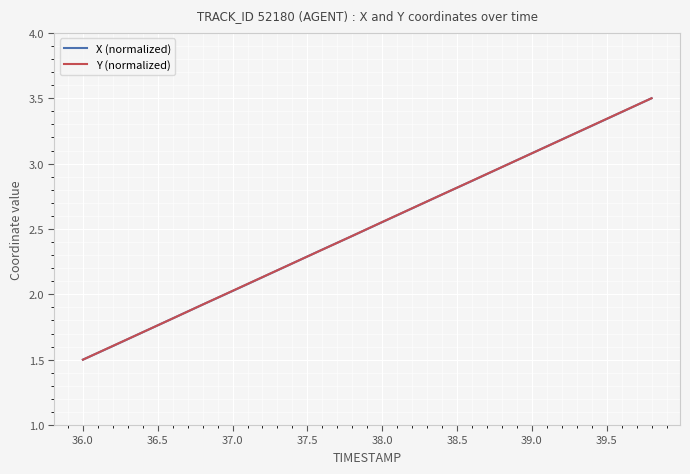

What is the smallest value displayed?

1.5